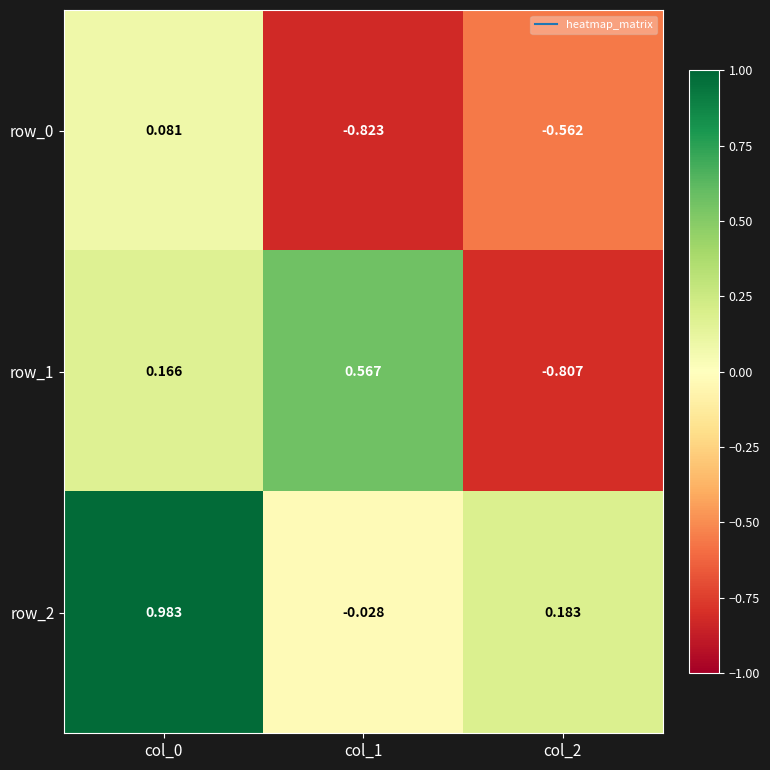

Is the value of row_0 at col_0 greater than the value of row_1 at col_0?

No